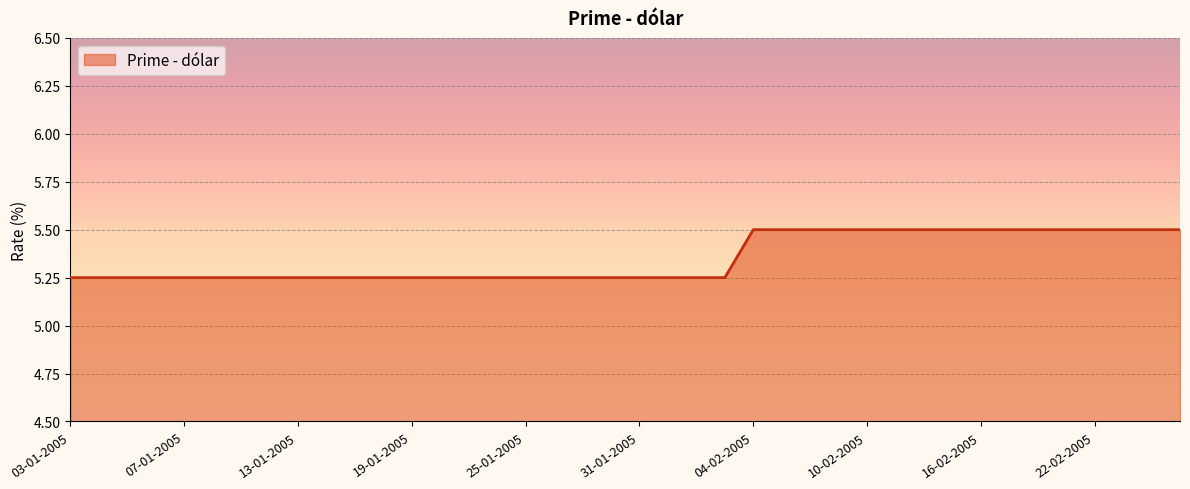

How many values are between 5 and 6?

40